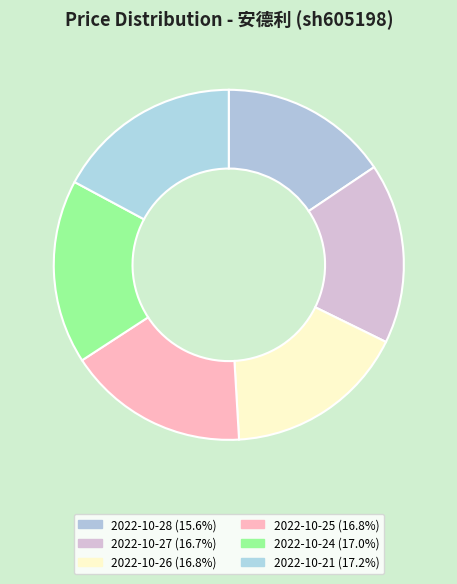

How many slices are in this pie chart?

6